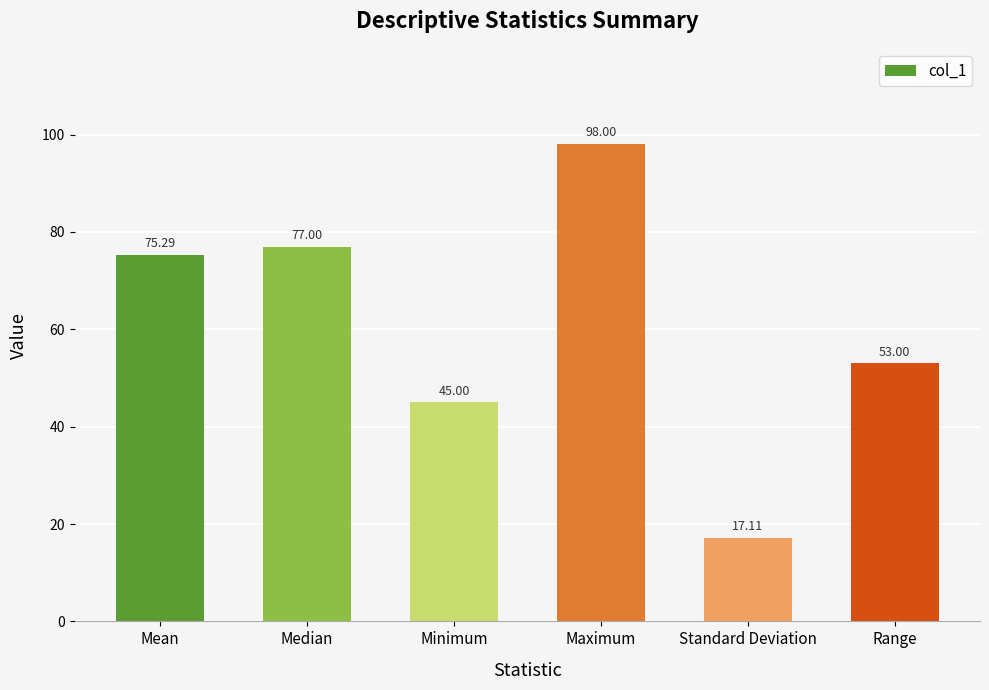

Is it true that the value at Standard Deviation is 29.8?

False